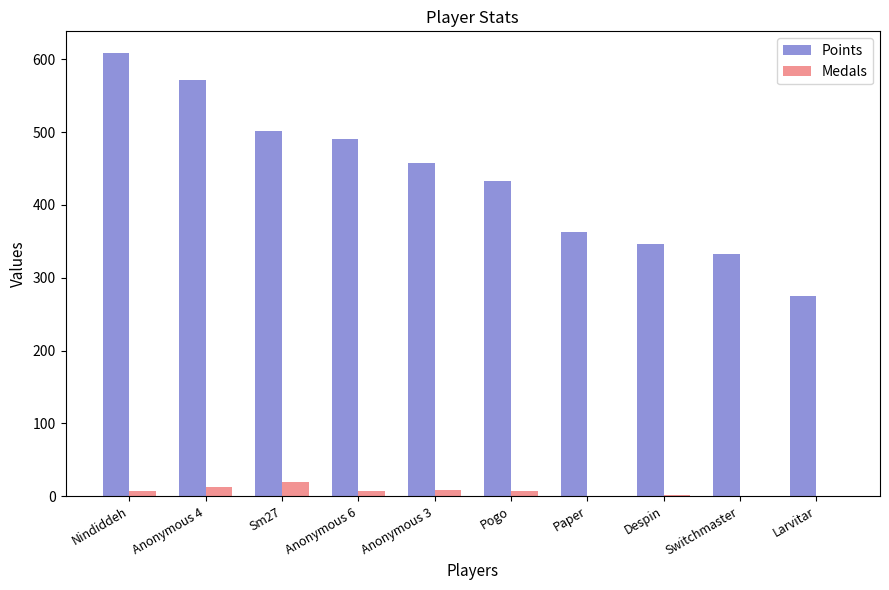

Which series has the widest spread of values?

Points